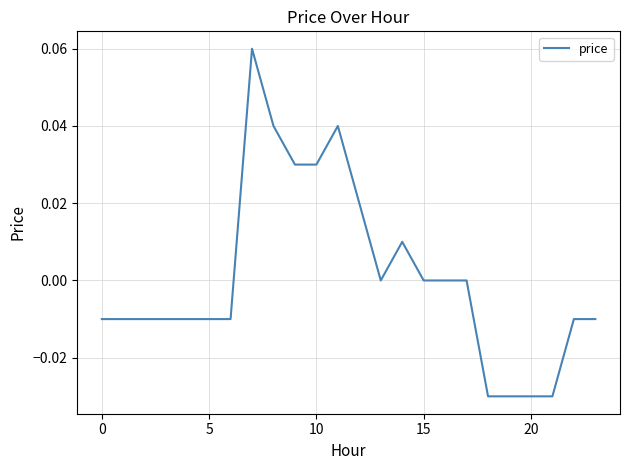

Does the chart have visible grid lines?

Yes